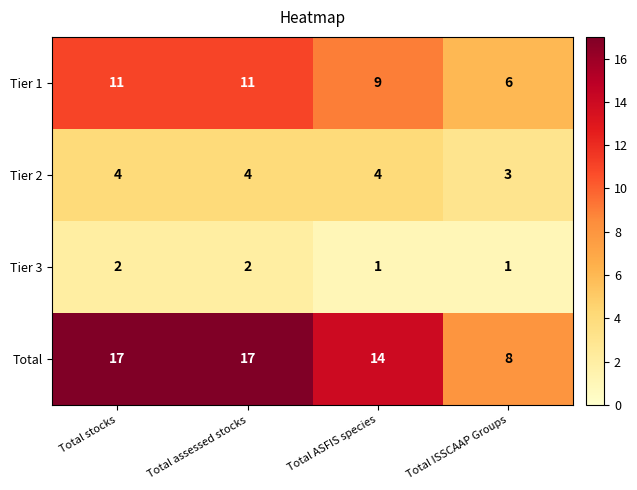

Is the value of Tier 3 at Total ISSCAAP Groups greater than the value of Tier 2 at Total stocks?

No